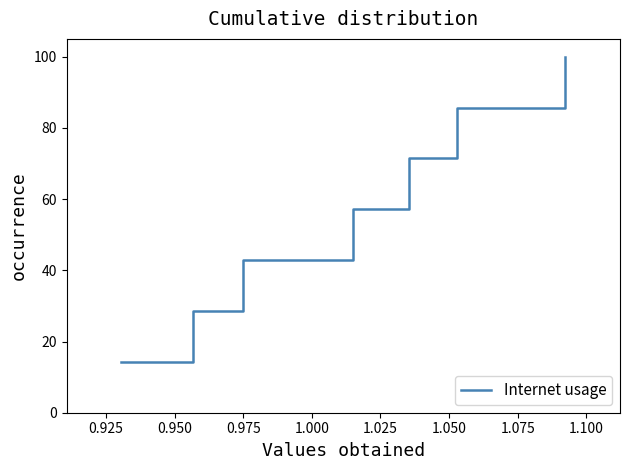

Reading left to right, list all the values displayed in this chart.

14.3	28.6	42.9	57.1	71.4	85.7	100.0